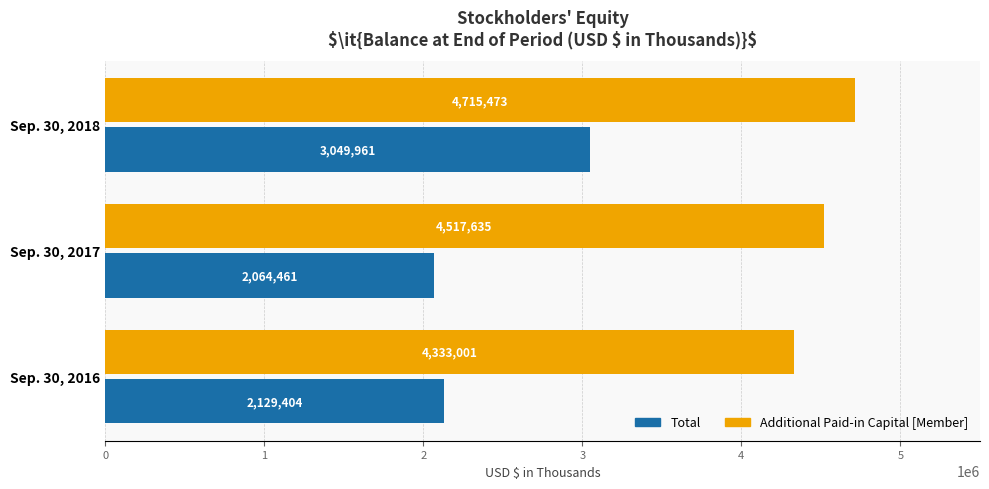

Read the Total value at Sep. 30, 2016, to the nearest 100.

2129400